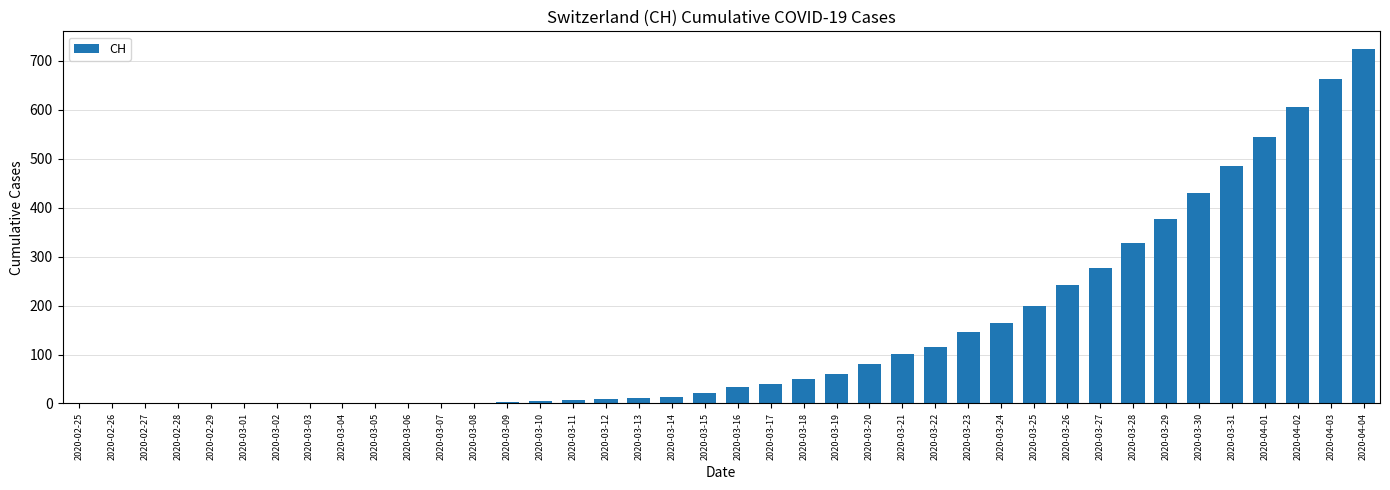

Where is the data nearest to the value 362?

2020-03-29